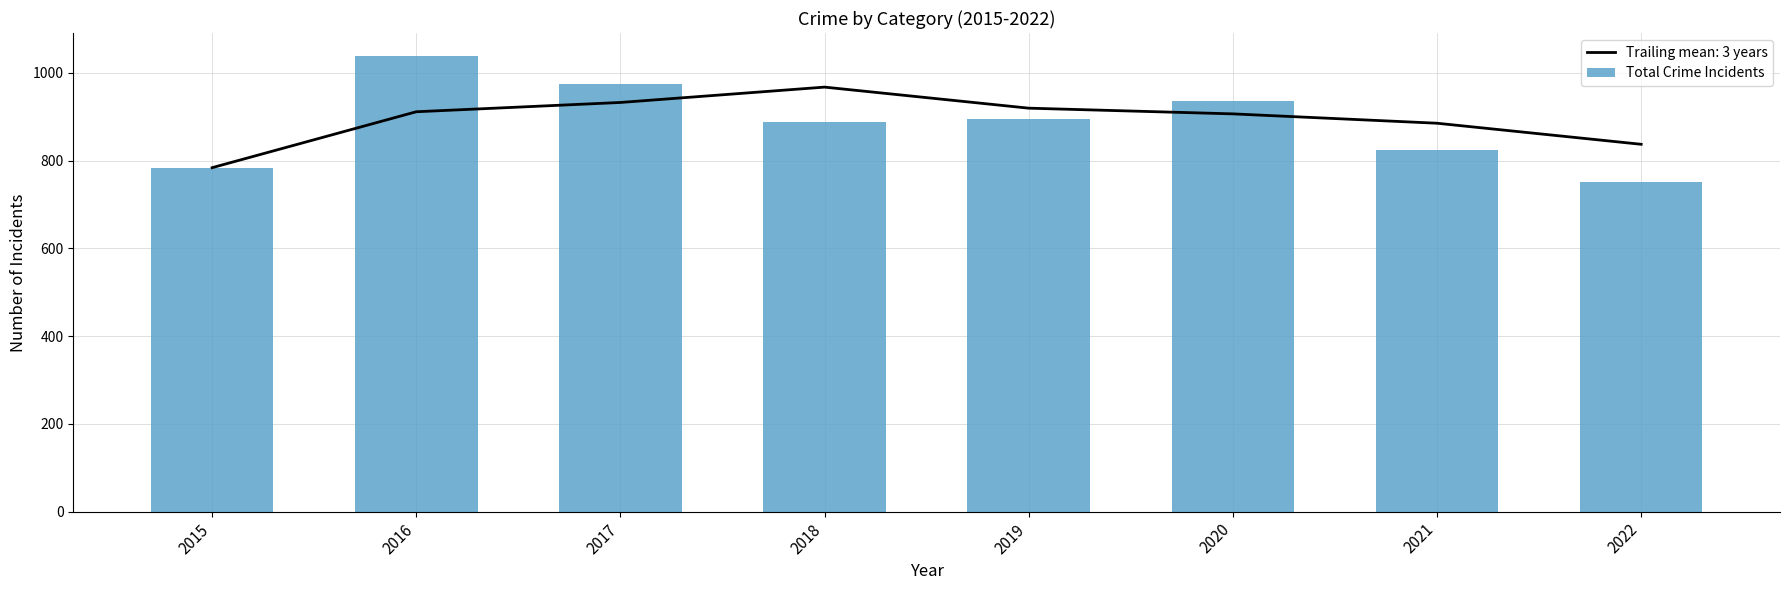

At which category does the chart reach its minimum across all series?

2022